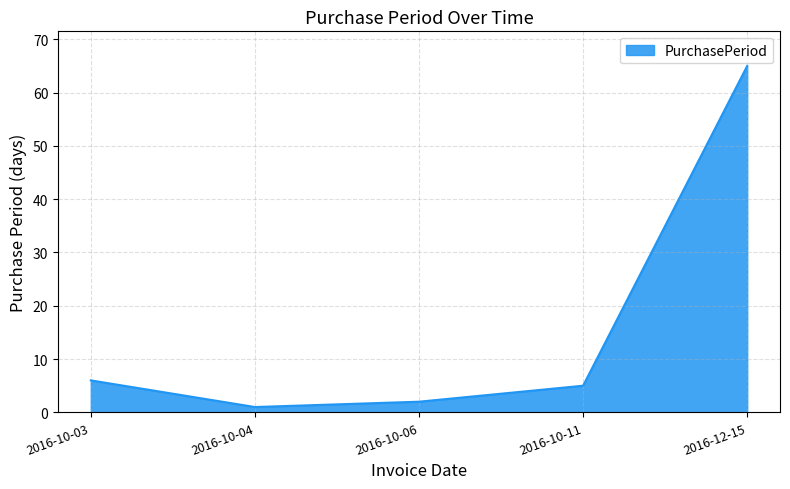

Reading left to right, transcribe all the data shown in this chart.

2016-10-03=6	2016-10-04=1	2016-10-06=2	2016-10-11=5	2016-12-15=65